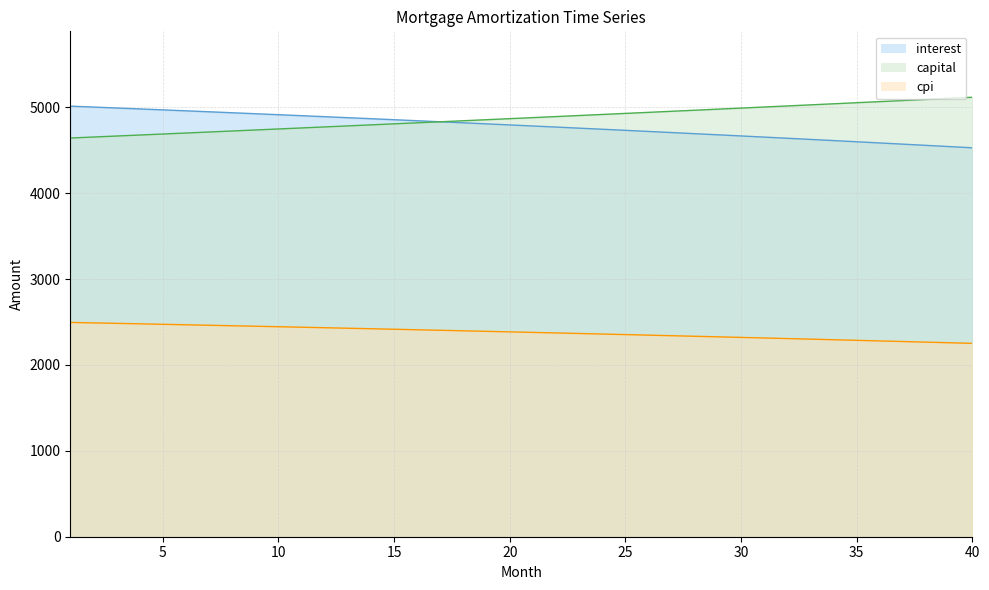

Which series has the largest range (max minus min)?

interest